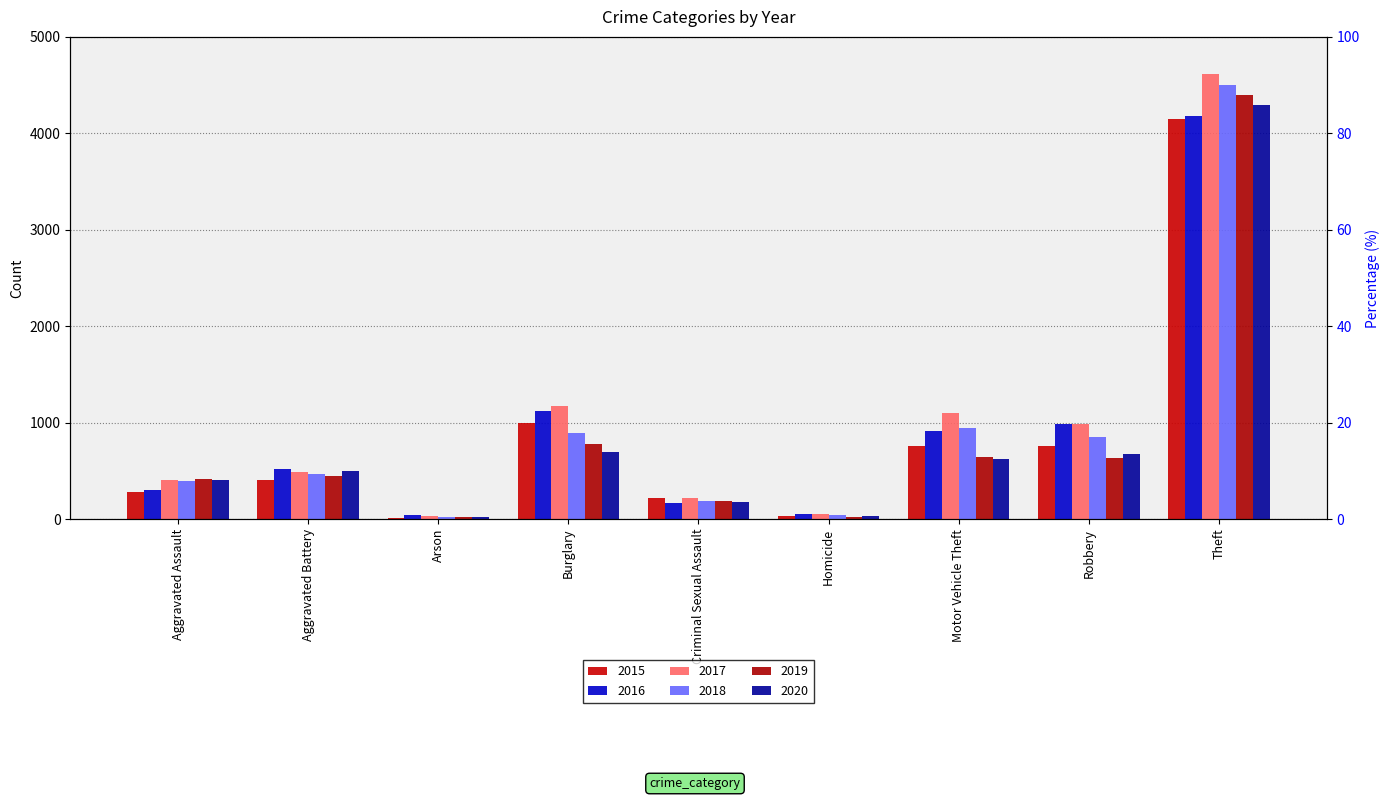

How many distinct data groups are displayed?

6